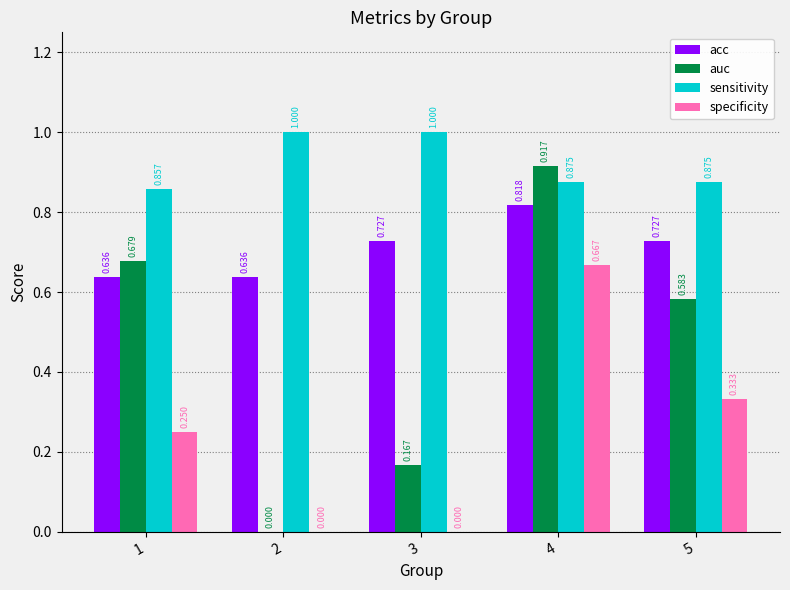

How many data points in specificity are above 0?

3